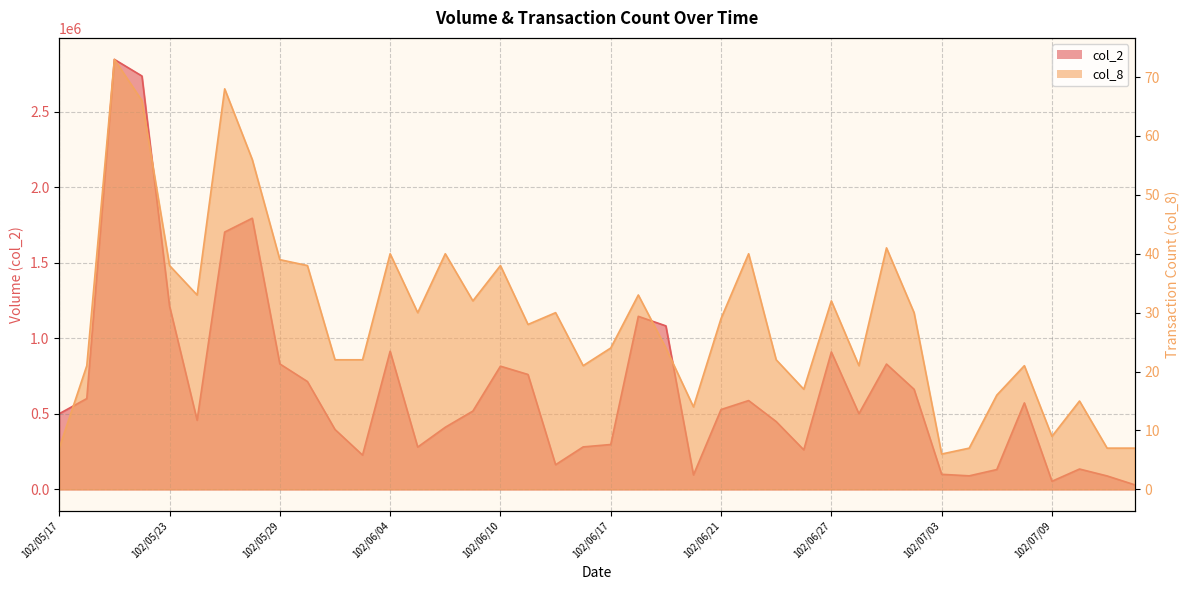

What is the value of the col_2 point at the 16th from the left?

518510